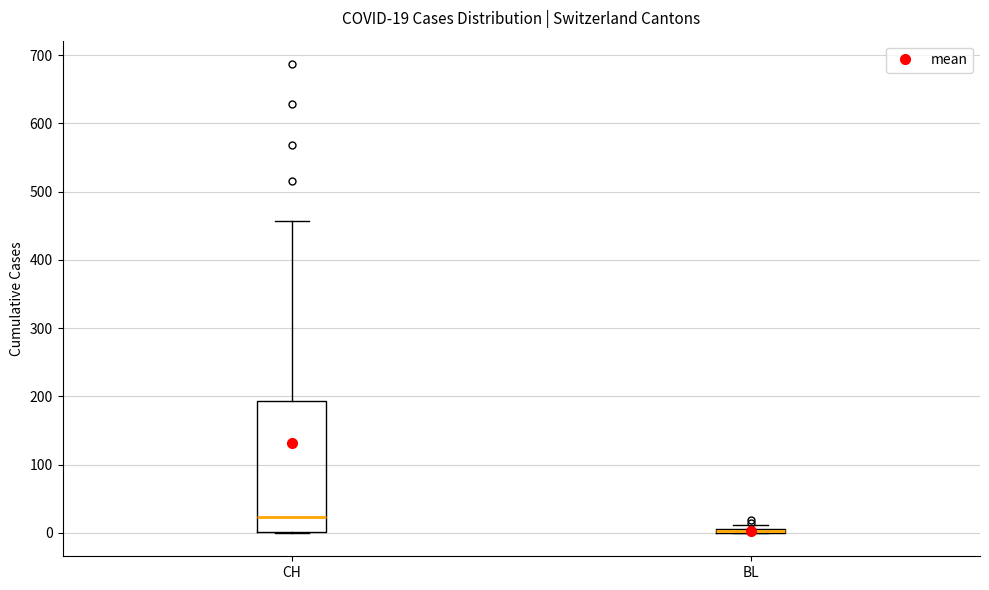

Comparing the boxes themselves (not the whiskers), which one is the tallest?

CH